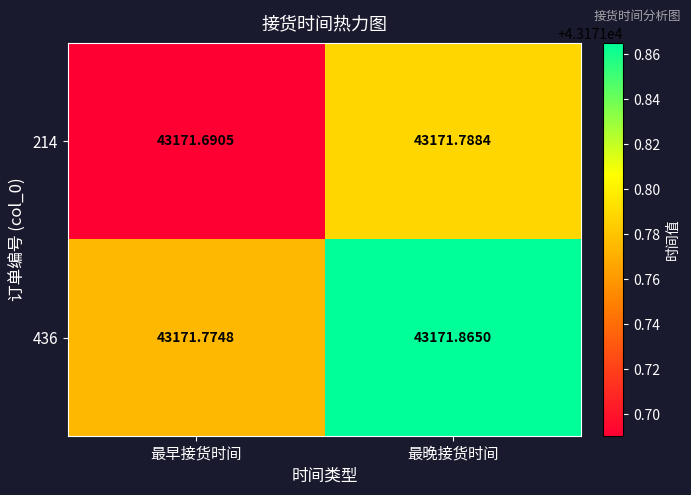

Is the value of 214 at 最晚接货时间 greater than the value of 436 at 最晚接货时间?

No